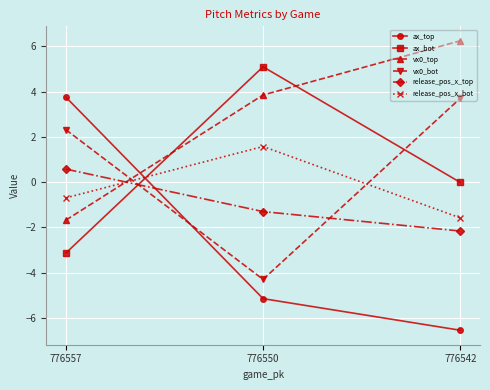

What is the difference between the highest and lowest values at 776550?

10.2